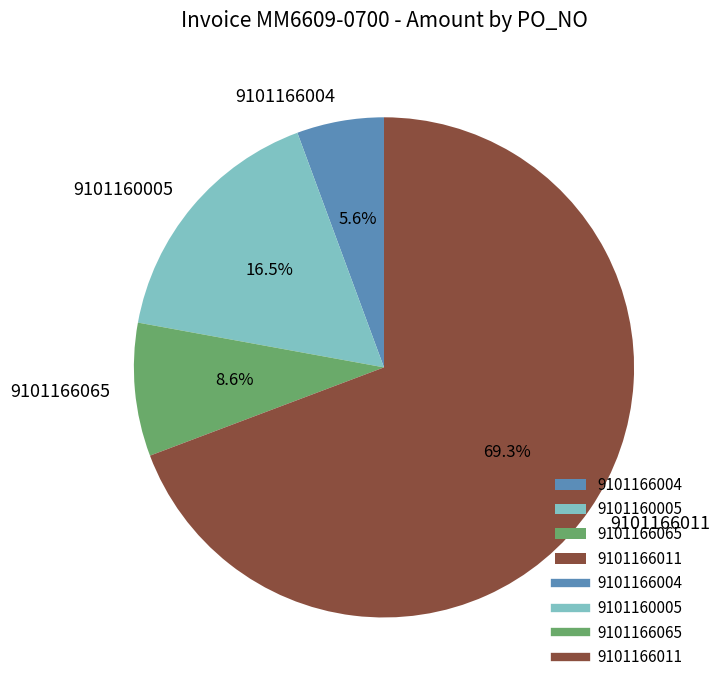

Which category has the biggest portion of the pie?

9101166011